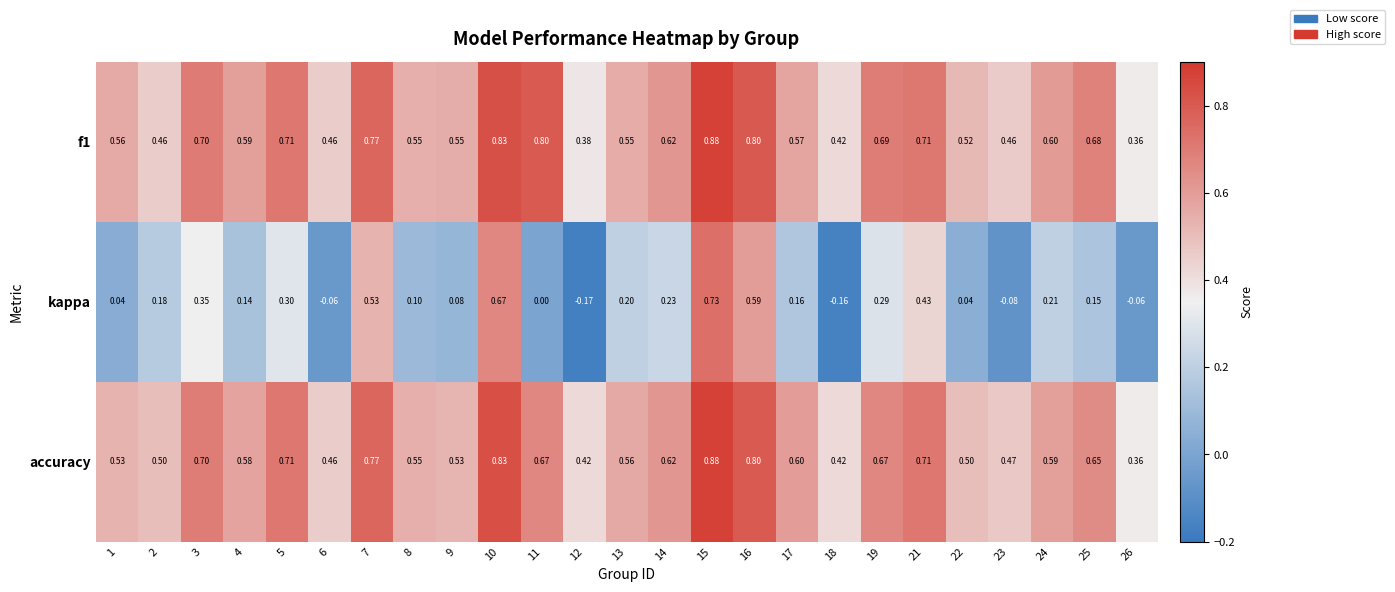

What is the difference between the highest and lowest values at 18?

0.6